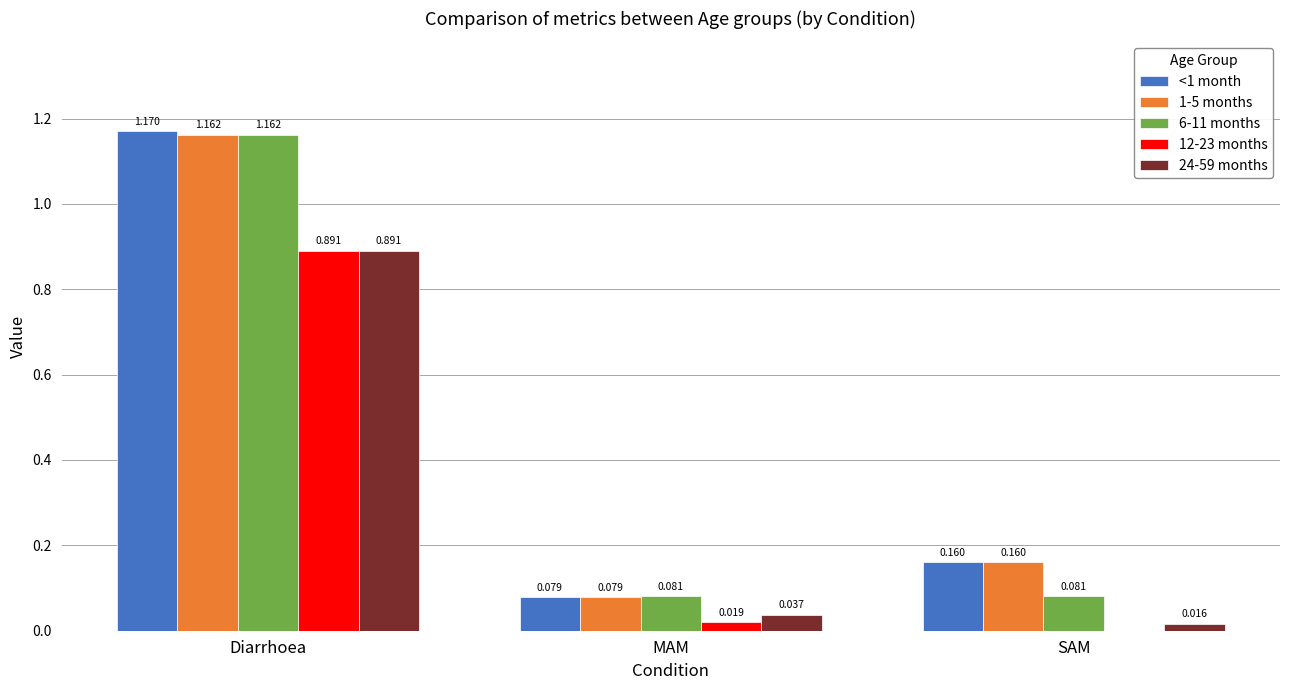

Which category has the highest value across all series?

Diarrhoea